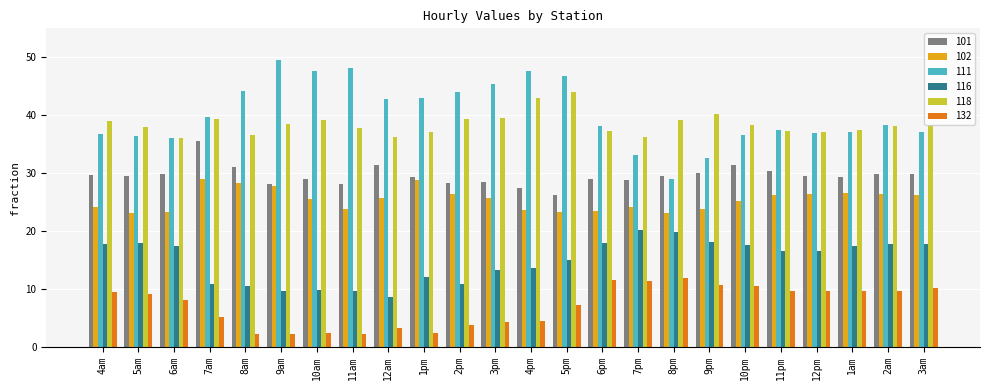

What is the label of the 24th bar from the left?

3am